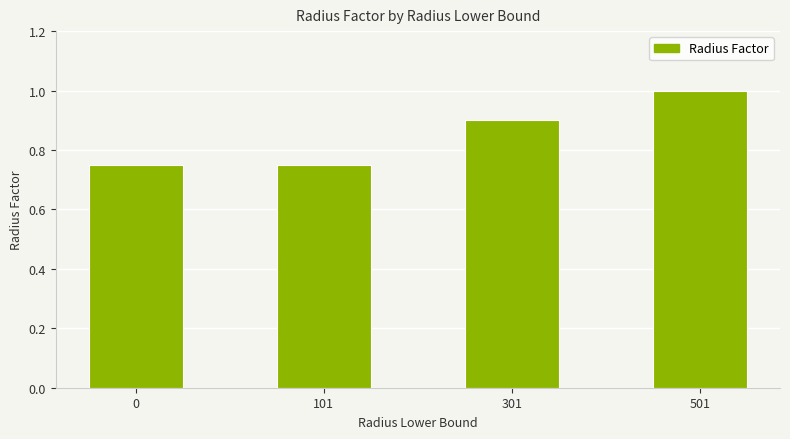

Is it true that the value at 501 is 1.0?

True